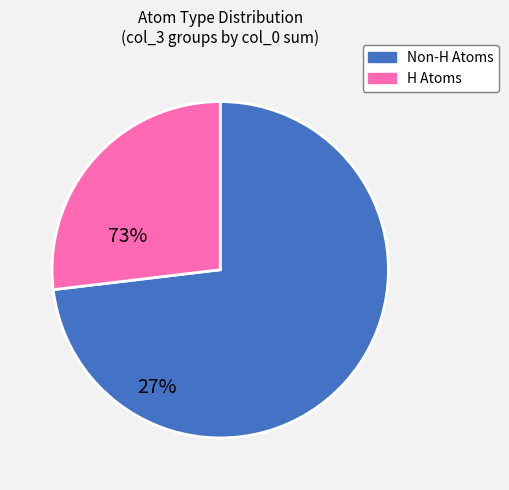

Is there any slice that represents more than half of the pie?

Yes